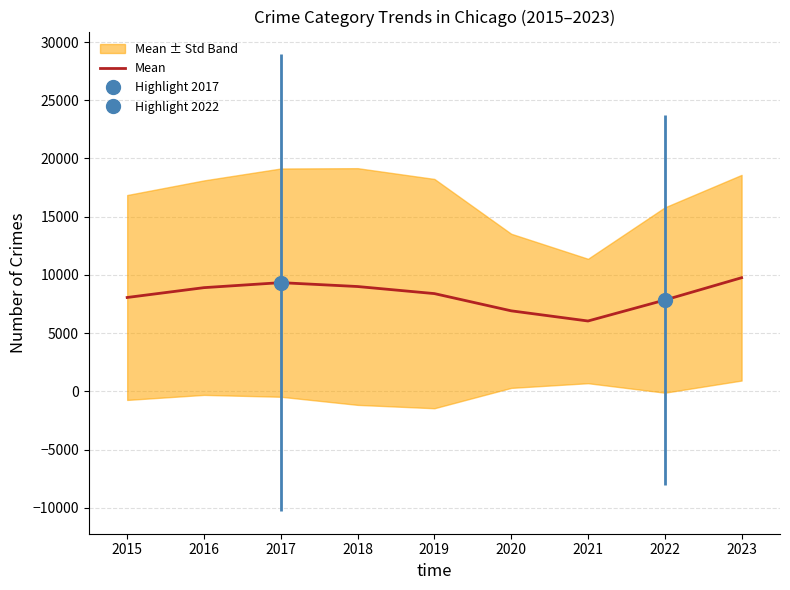

Reading left to right, what are all the values shown in this chart?

8060.0	8904.8	9335.3	9001.3	8393.8	6913.7	6040.0	7840.7	9757.8